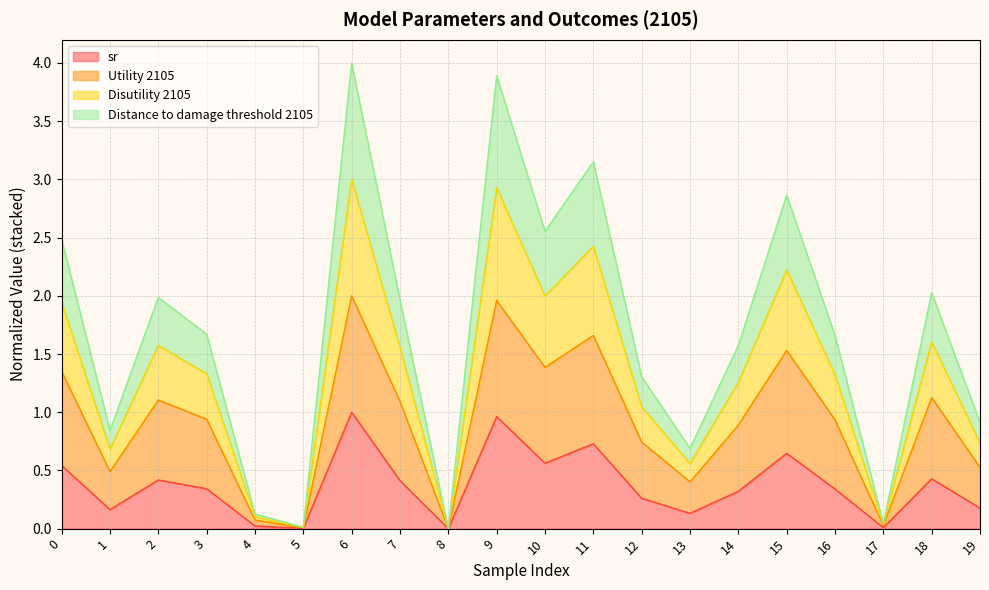

What is the value of the Utility 2105 point at the 8th from the left?

1.1